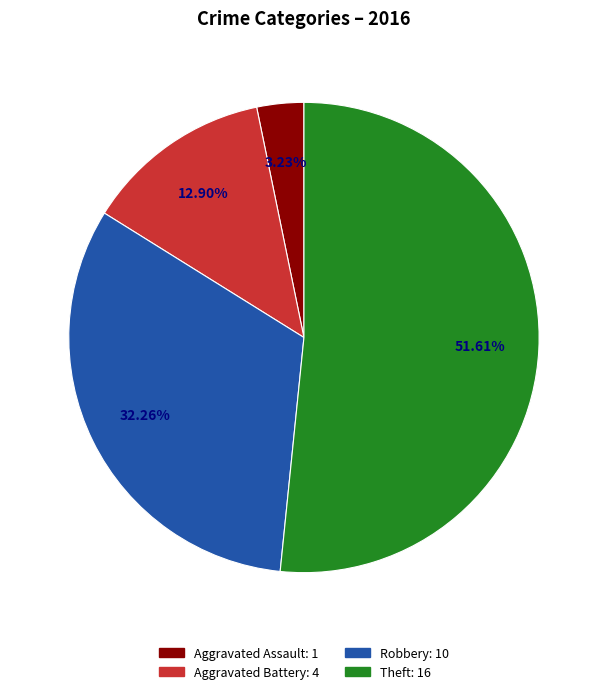

Rank the categories by value from lowest to highest.

Aggravated Assault, Aggravated Battery, Robbery, Theft